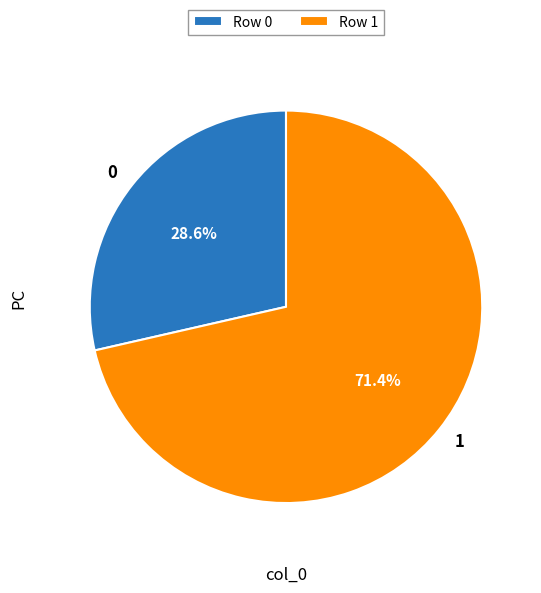

What percentage is NOT represented by 1?

28.6%